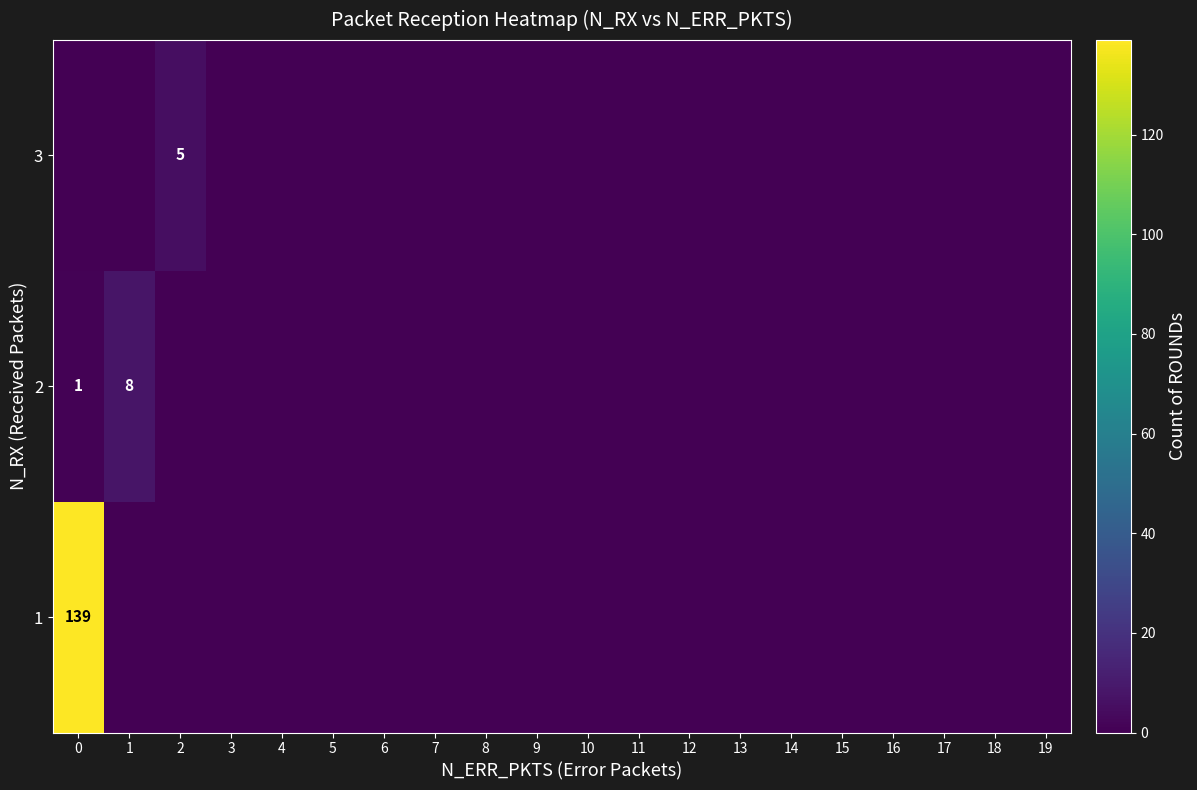

At how many categories does at least one series exceed 87?

1